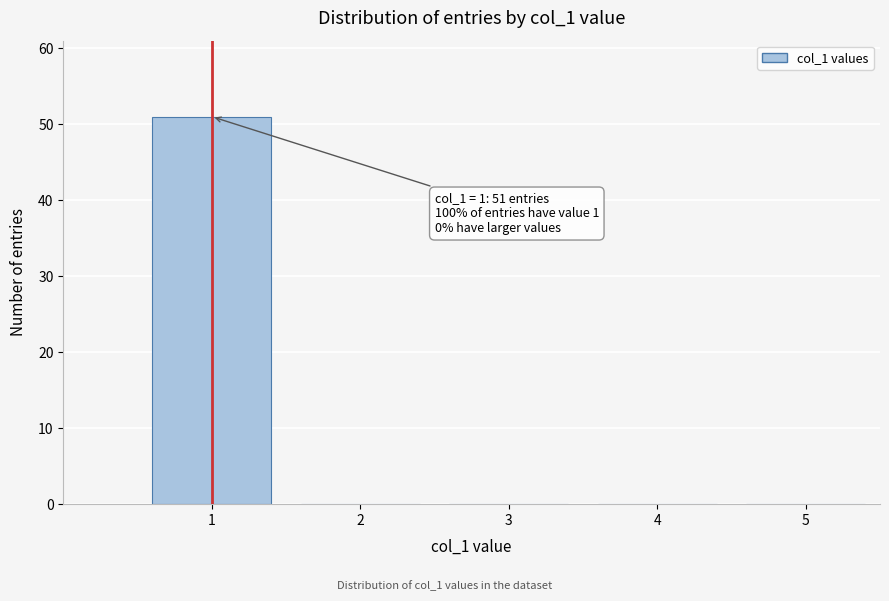

Over which range of the x-axis is the bar tallest?

0.5 to 1.5